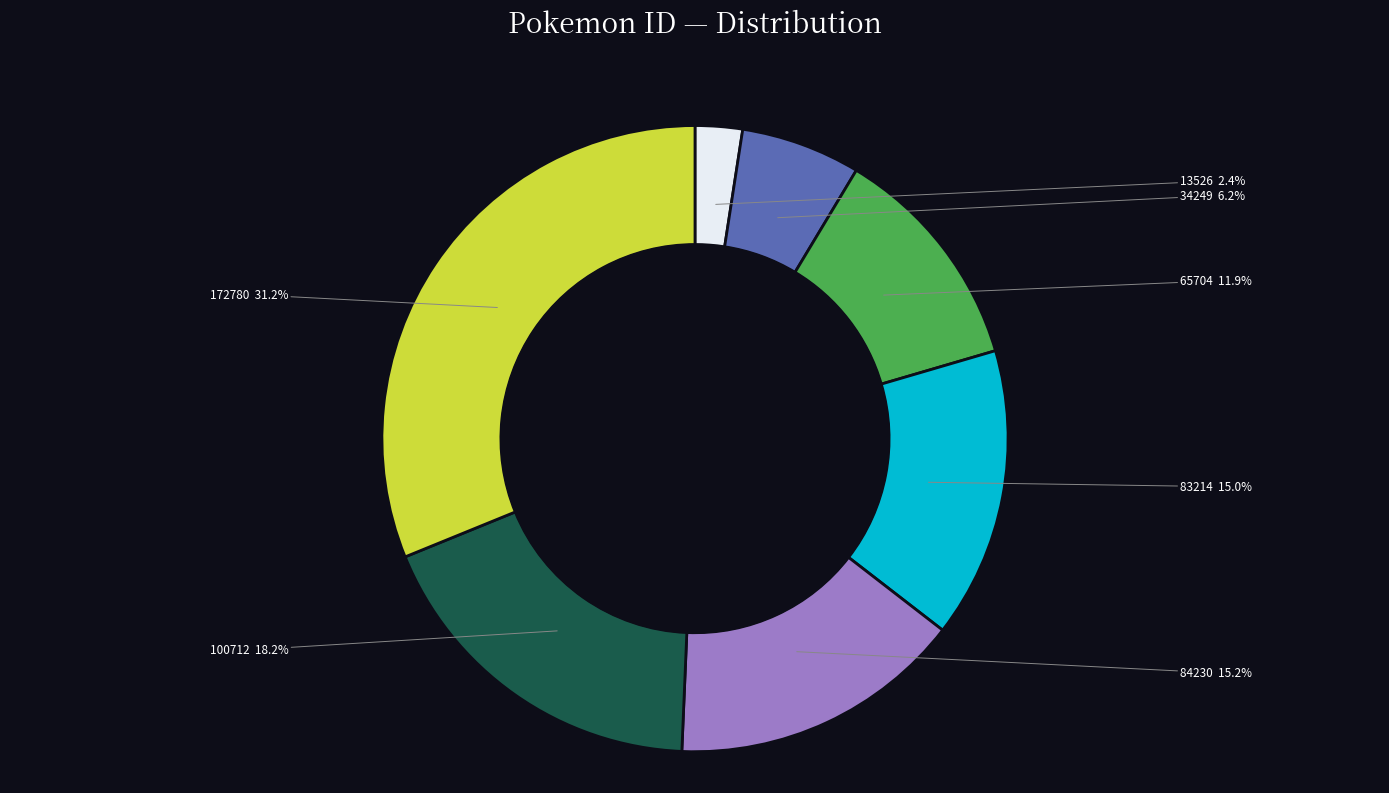

Which category has the smallest portion of the pie?

13526